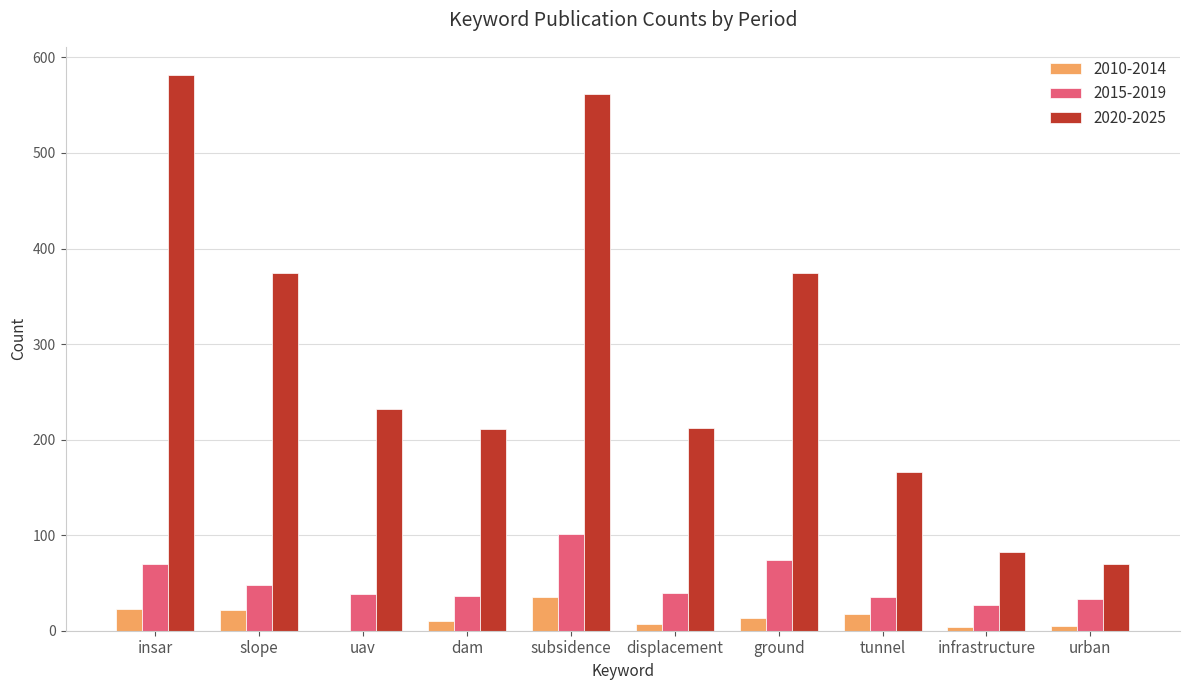

What are all the series names shown in the legend?

2010-2014, 2015-2019, 2020-2025